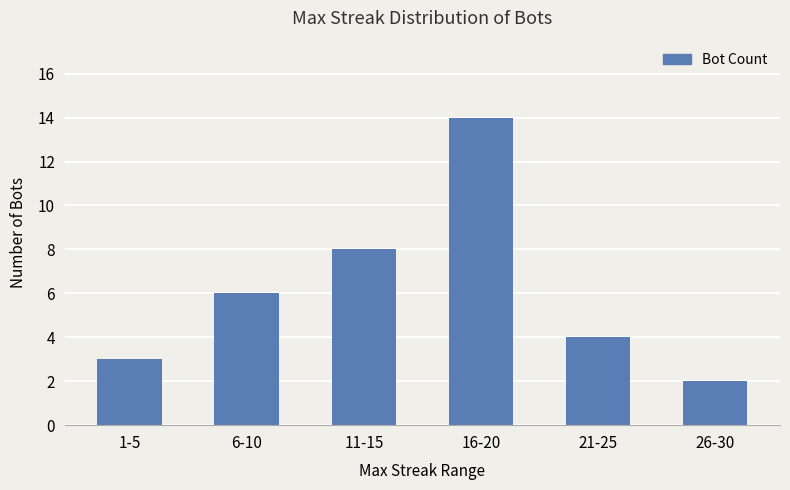

What is the greatest value displayed?

14